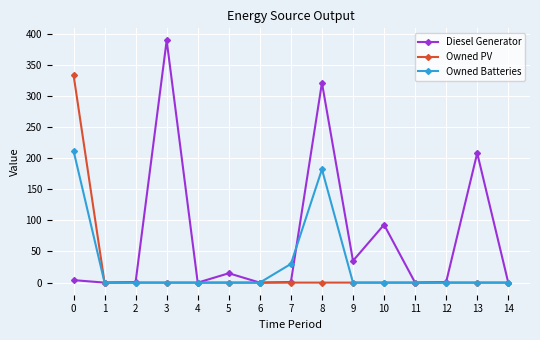

In Diesel Generator, how many points are lower than both neighbors (excluding endpoints)?

5